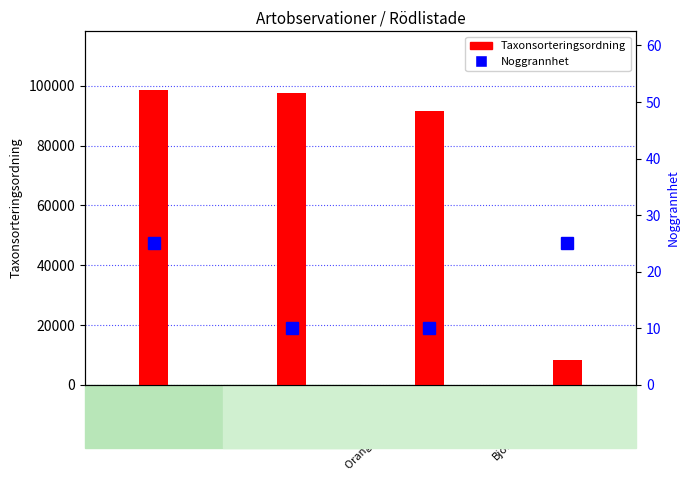

What is the difference between the maximum and second lowest values in the Taxonsorteringsordning series?

6923